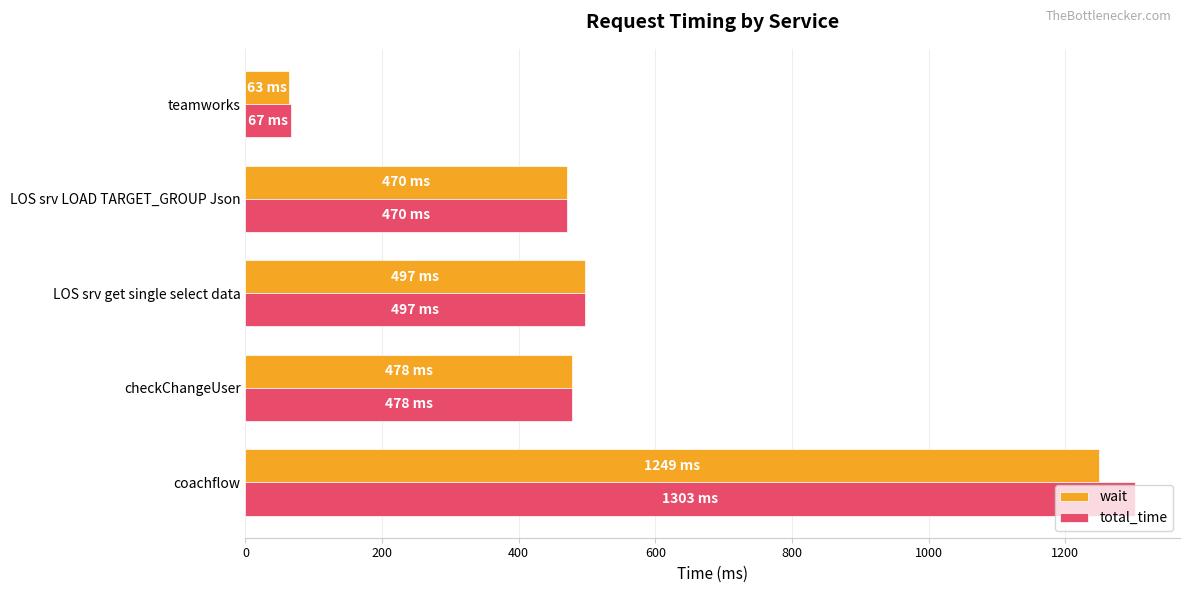

The value of total_time at checkChangeUser is 478. True or false?

True